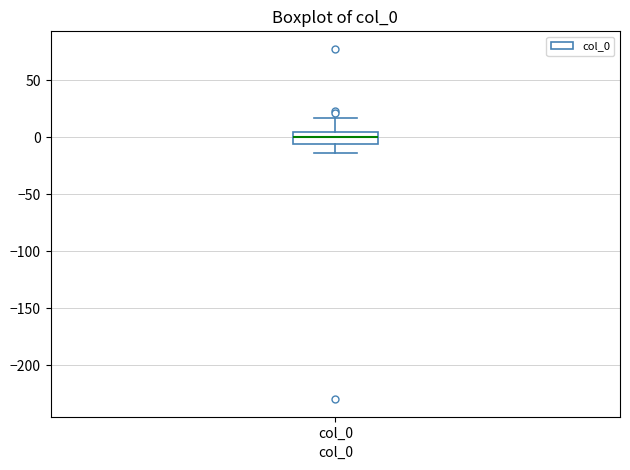

Where does the median line of the box for col_0 sit on the y-axis? The values are not printed on the chart, so give them approximately, as read against the axis.

0